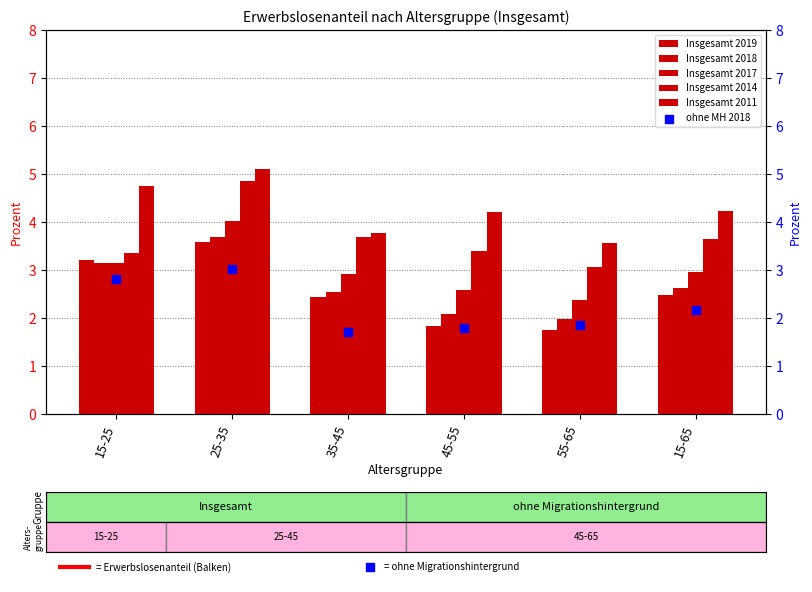

What are all the series names shown in the legend?

Insgesamt 2019, Insgesamt 2018, Insgesamt 2017, Insgesamt 2014, Insgesamt 2011, ohne MH 2018